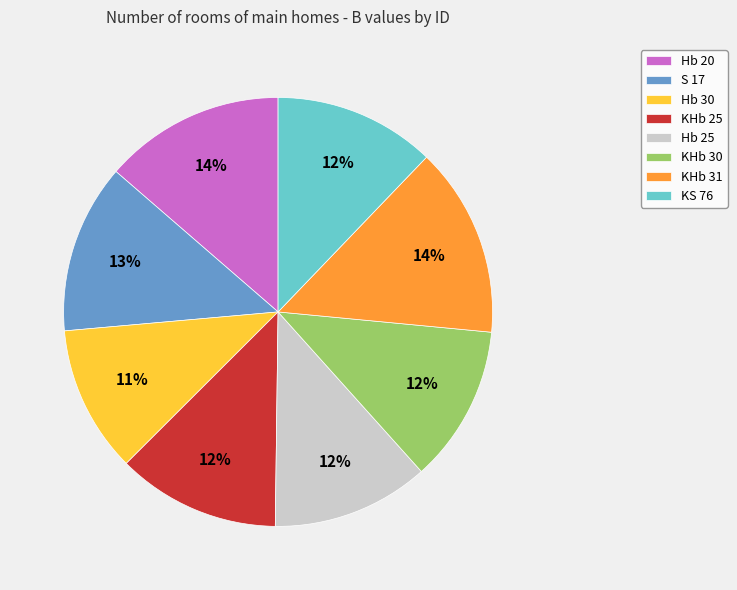

Between S 17 and Hb 30, which is larger?

S 17